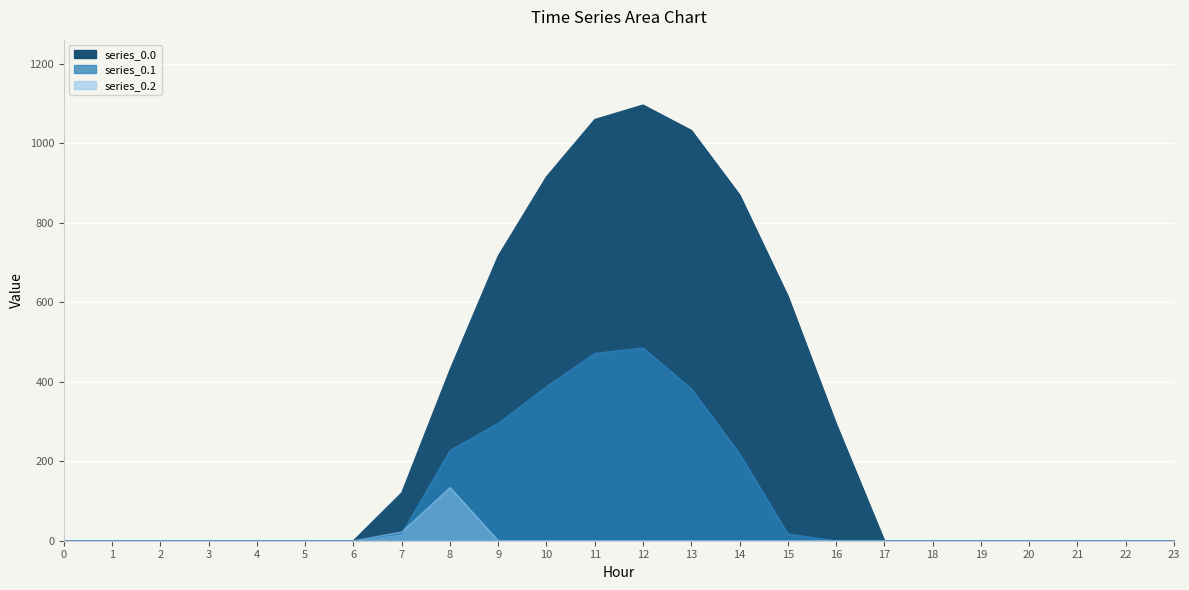

Reading left to right, list all the values displayed in this chart.

series_0.0: 0.0	0.0	0.0	0.0	0.0	0.0	0.0	120.6	430.3	716.9	916.2	1060.3	1096.7	1032.9	870.6	615.9	294.5	0.0	0.0	0.0	0.0	0.0	0.0	0.0
series_0.1: 0.0	0.0	0.0	0.0	0.0	0.0	0.0	17.7	227.5	295.9	388.1	471.7	485.4	382.7	219.2	17.3	0.0	0.0	0.0	0.0	0.0	0.0	0.0	0.0
series_0.2: 0.0	0.0	0.0	0.0	0.0	0.0	0.0	22.3	134.2	0.0	0.0	0.0	0.0	0.0	0.0	0.0	0.0	0.0	0.0	0.0	0.0	0.0	0.0	0.0